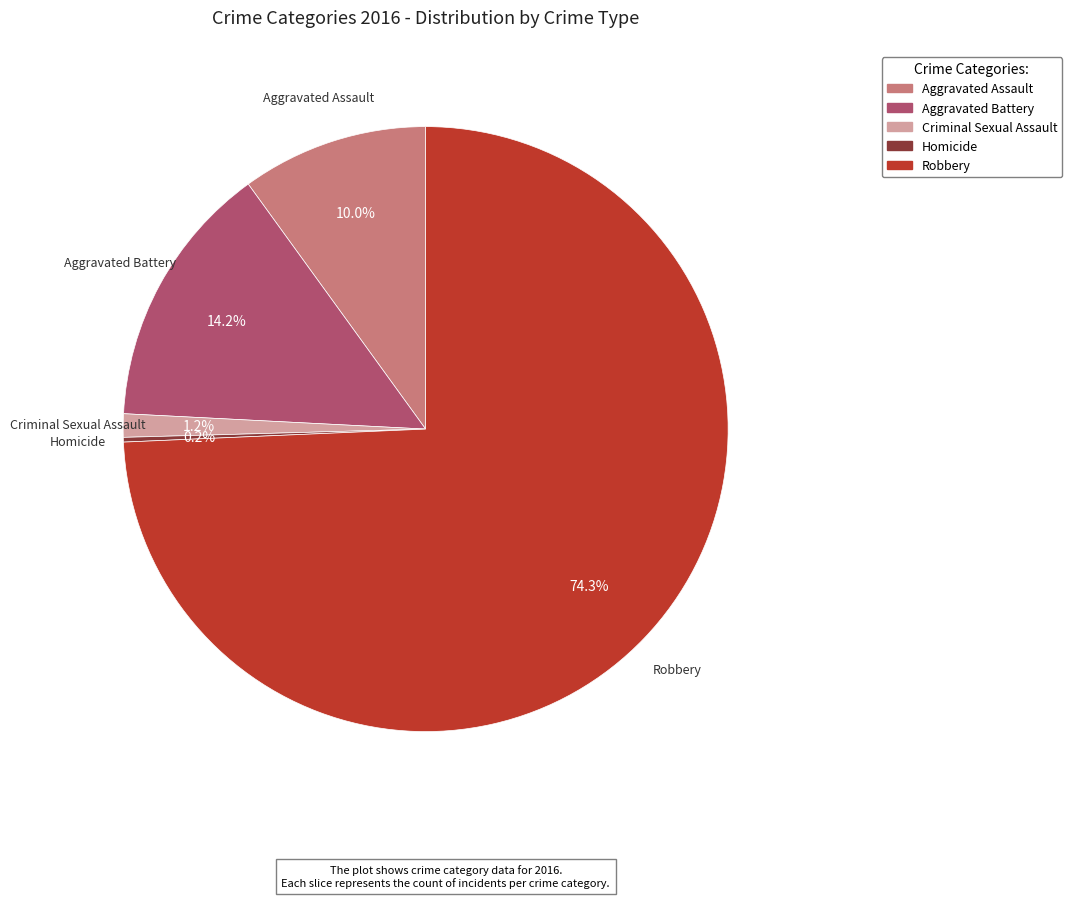

Is there a majority slice in this chart?

Yes